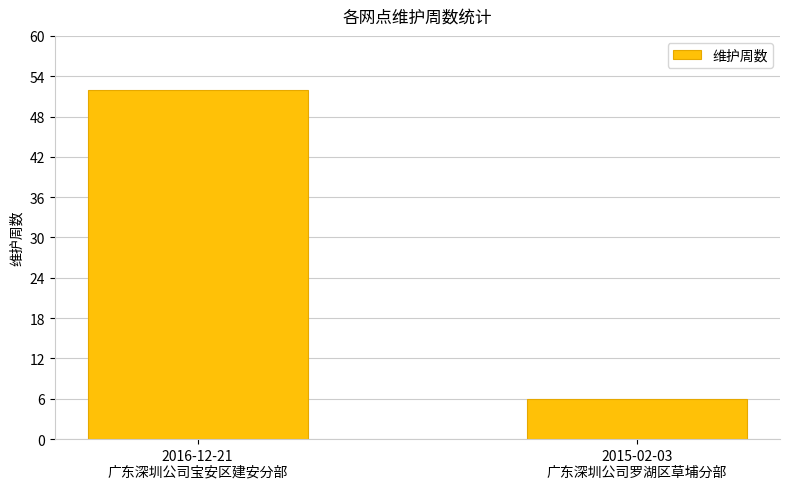

List the labels in order of value, smallest first.

2015-02-03
广东深圳公司罗湖区草埔分部, 2016-12-21
广东深圳公司宝安区建安分部